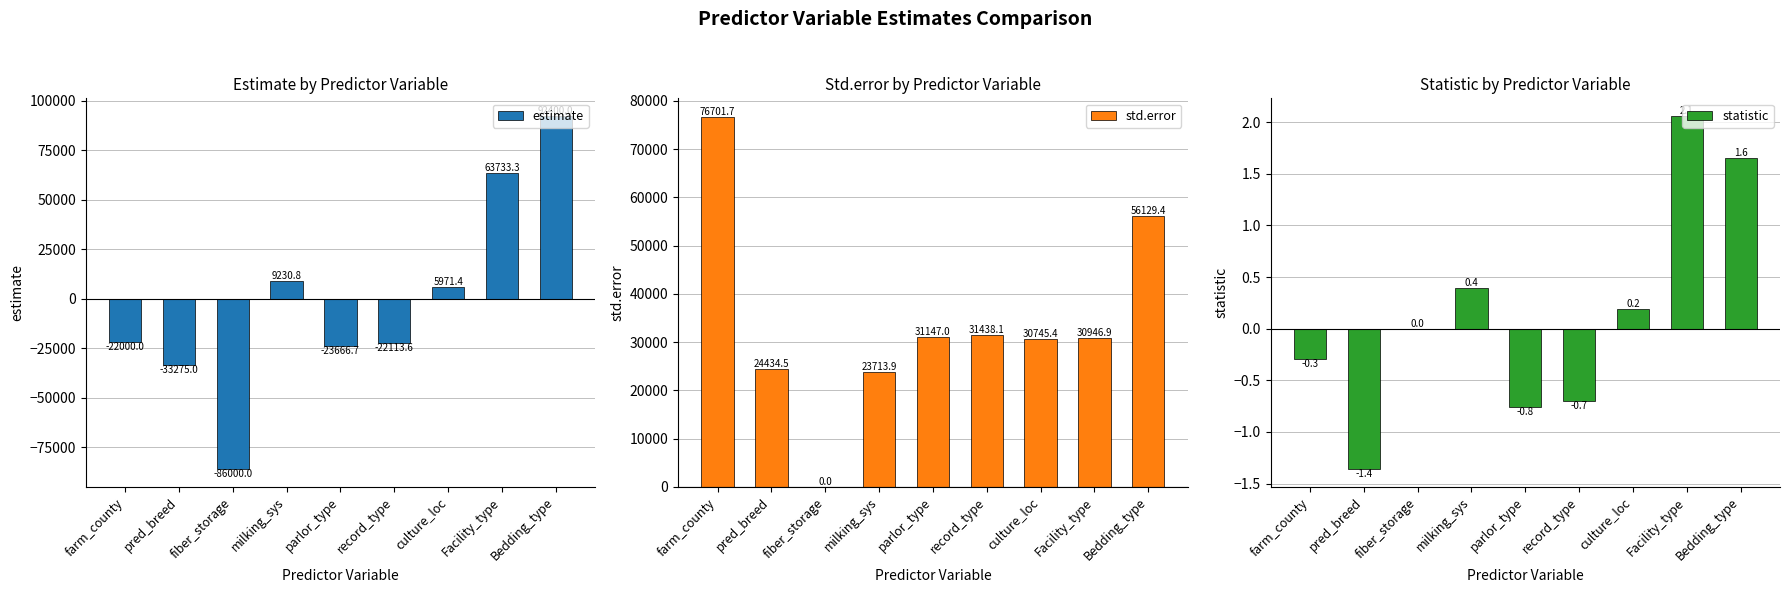

Which has a higher value, milking_sys or fiber_storage?

milking_sys